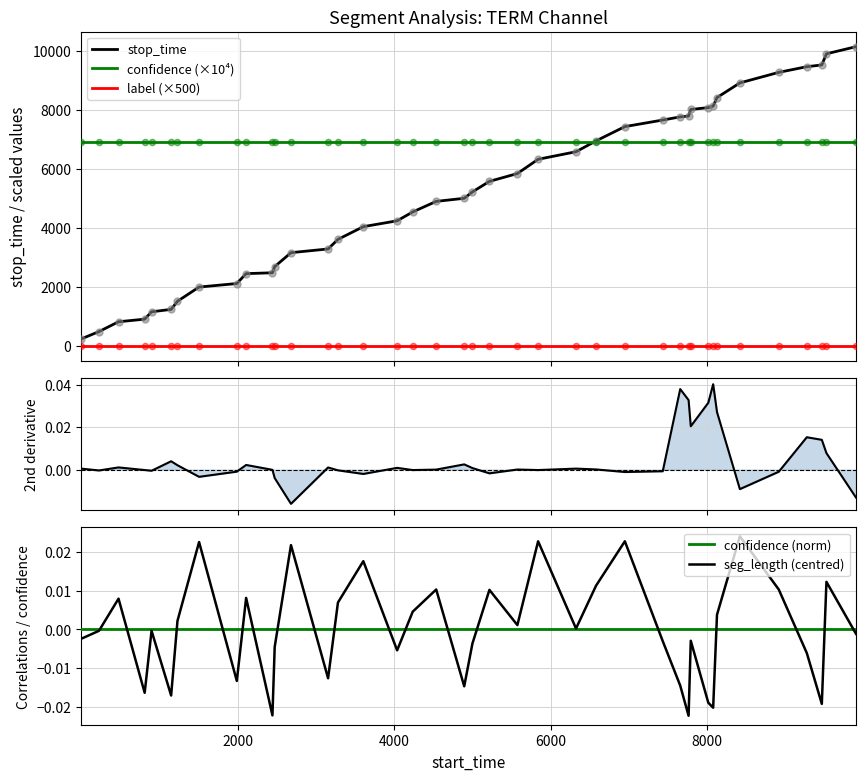

What is the lowest value of the stop_time series?

229.0